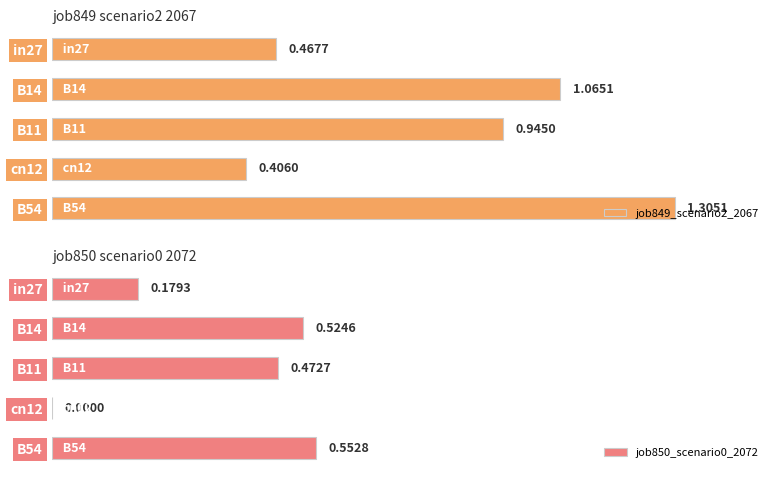

List the labels in order of job849_scenario2_2067 value, smallest first.

cn12, in27, B11, B14, B54